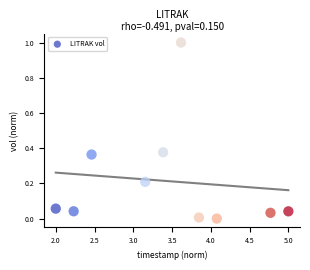

What is the average X value?

3.5